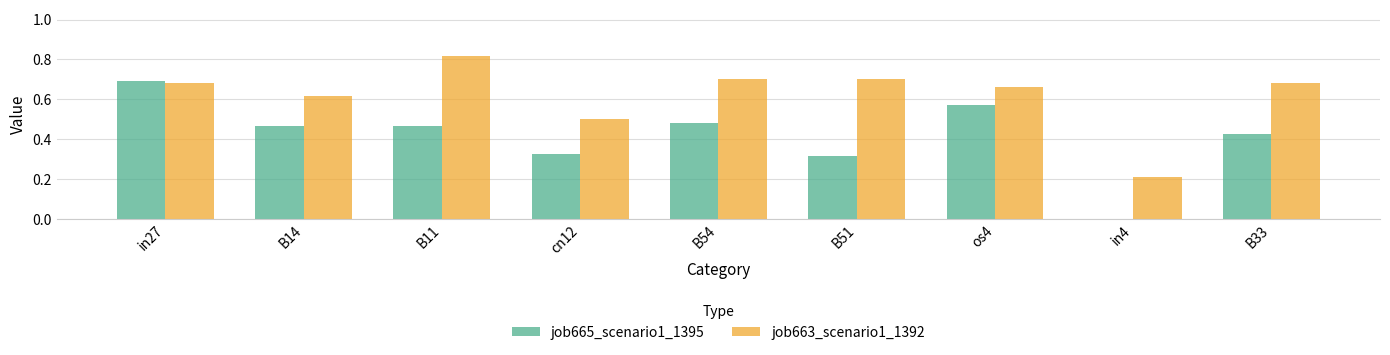

What is the sum of all job665_scenario1_1395 values?

3.7